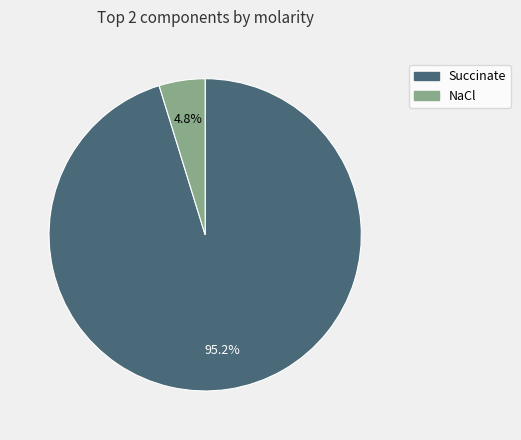

Between Succinate and NaCl, which is larger?

Succinate